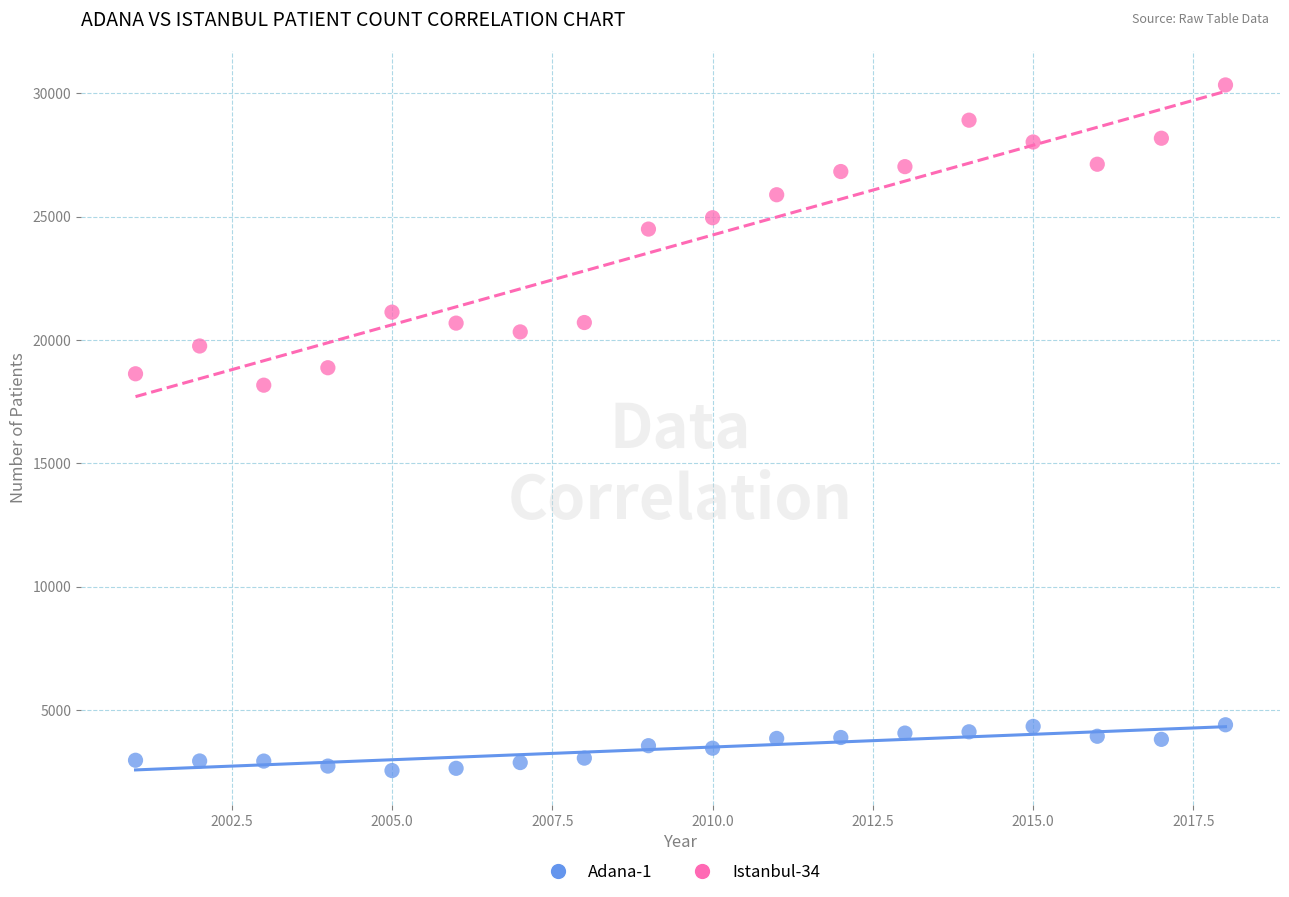

Across all data points, what is the range of Y values (max minus min)?

27798